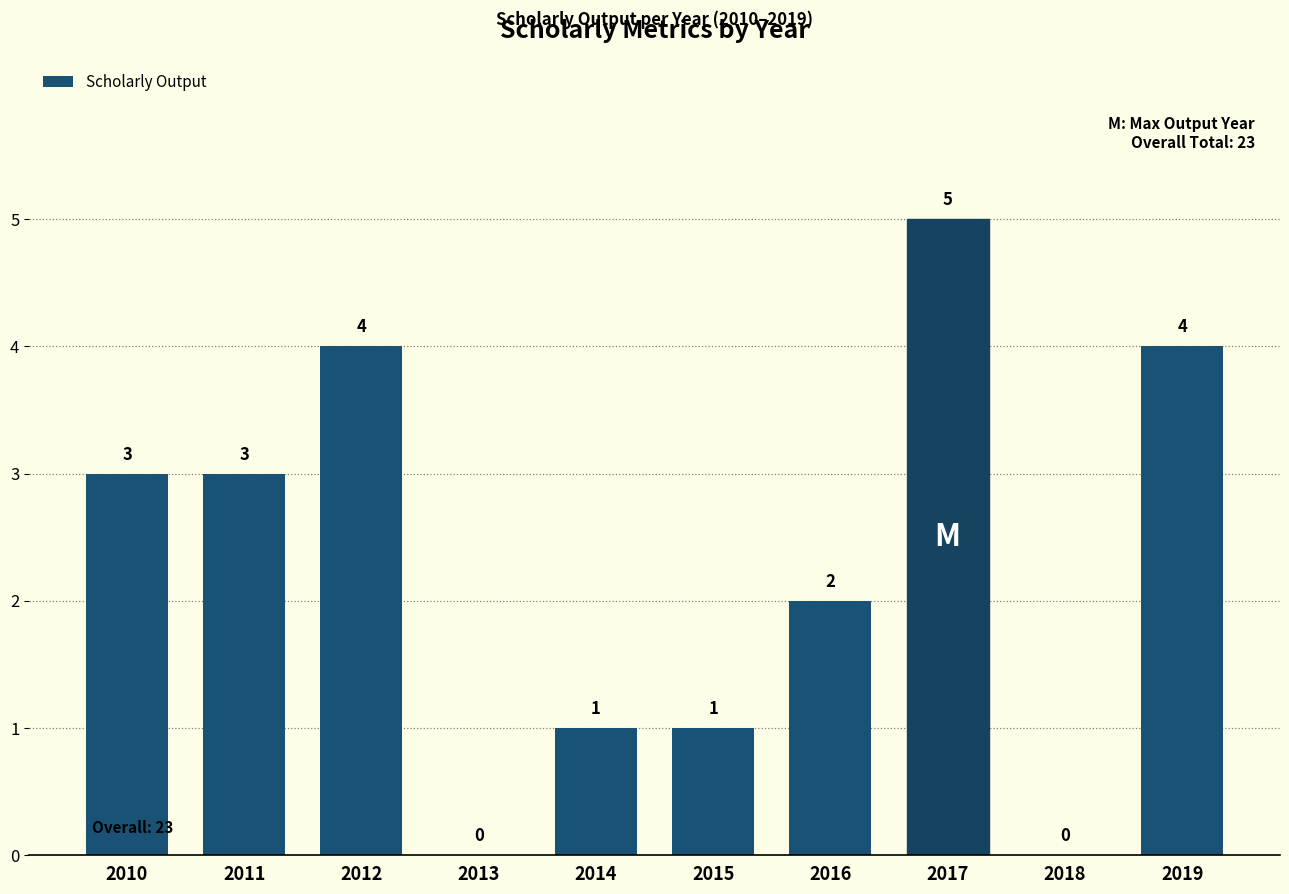

What is the sum of all values?

23